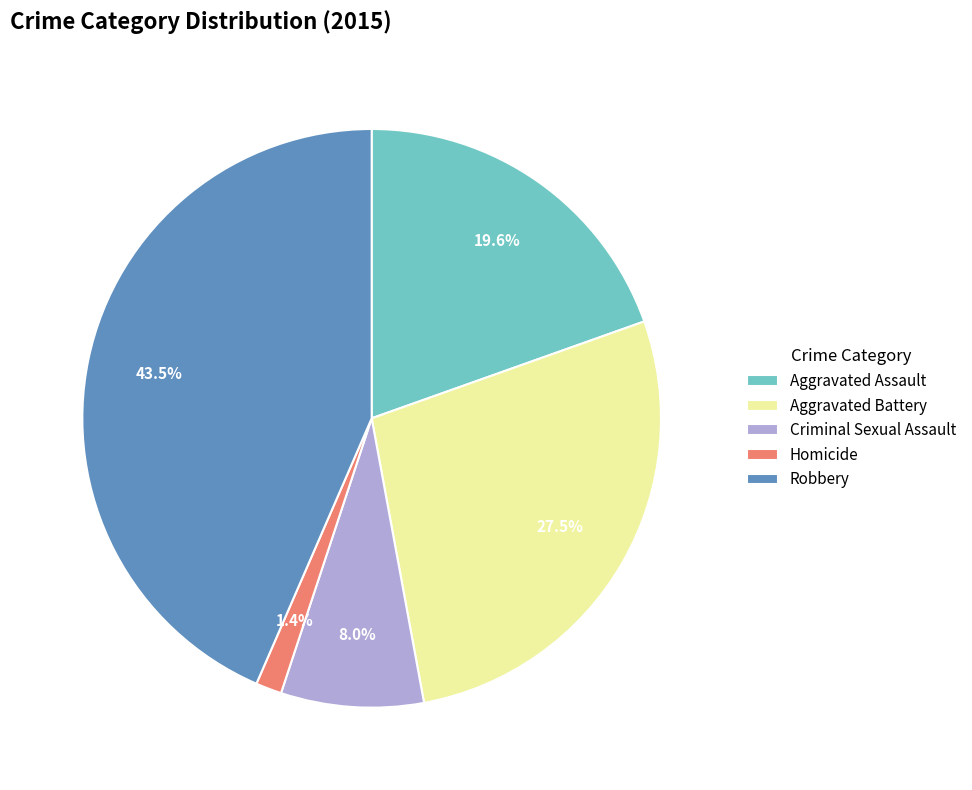

Is Robbery the majority of the pie?

No